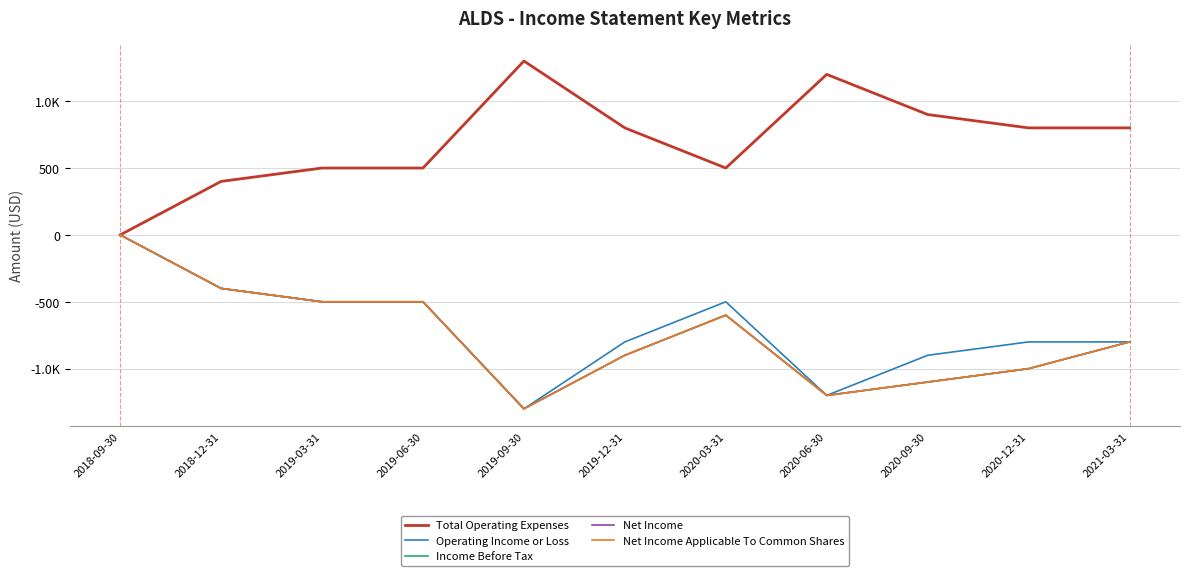

Reading left to right, what are all the values shown in this chart?

Total Operating Expenses: 0	400	500	500	1300	800	500	1200	900	800	800
Operating Income or Loss: 0	-400	-500	-500	-1300	-800	-500	-1200	-900	-800	-800
Income Before Tax: 0	-400	-500	-500	-1300	-900	-600	-1200	-1100	-1000	-800
Net Income: 0	-400	-500	-500	-1300	-900	-600	-1200	-1100	-1000	-800
Net Income Applicable To Common Shares: 0	-400	-500	-500	-1300	-900	-600	-1200	-1100	-1000	-800